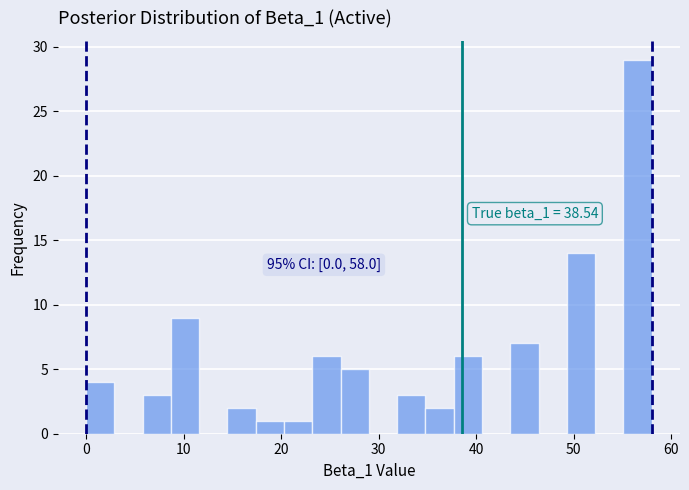

Read against the x-axis, roughly where is the centre of the tallest bar?

57